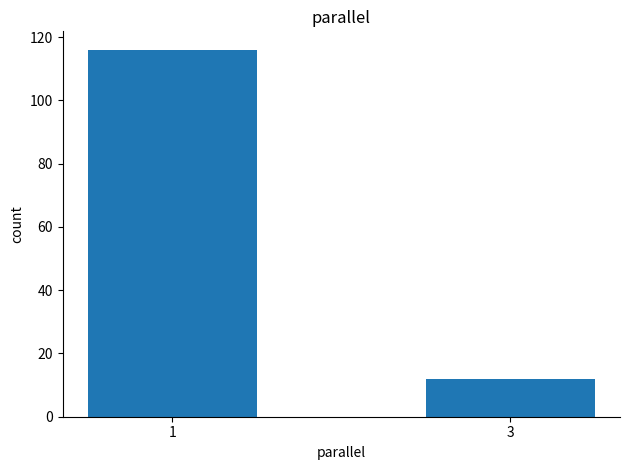

Which has a higher value, 3 or 1?

1